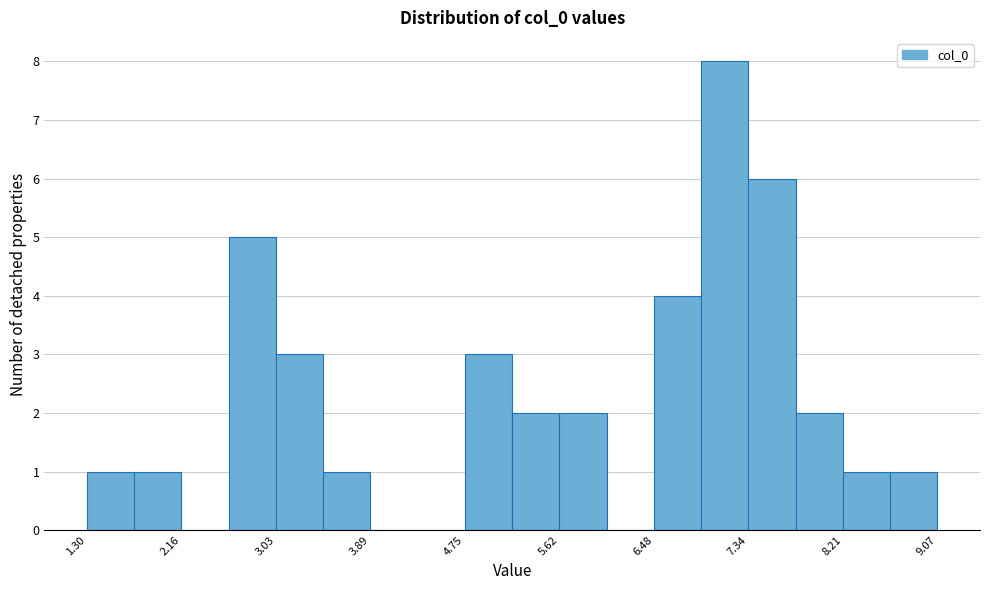

How tall is the bar that spans 8.6 to 9.1 on the x-axis? Neither the bar edges nor the heights are printed on the chart, so give them approximately, as read against the axes.

1